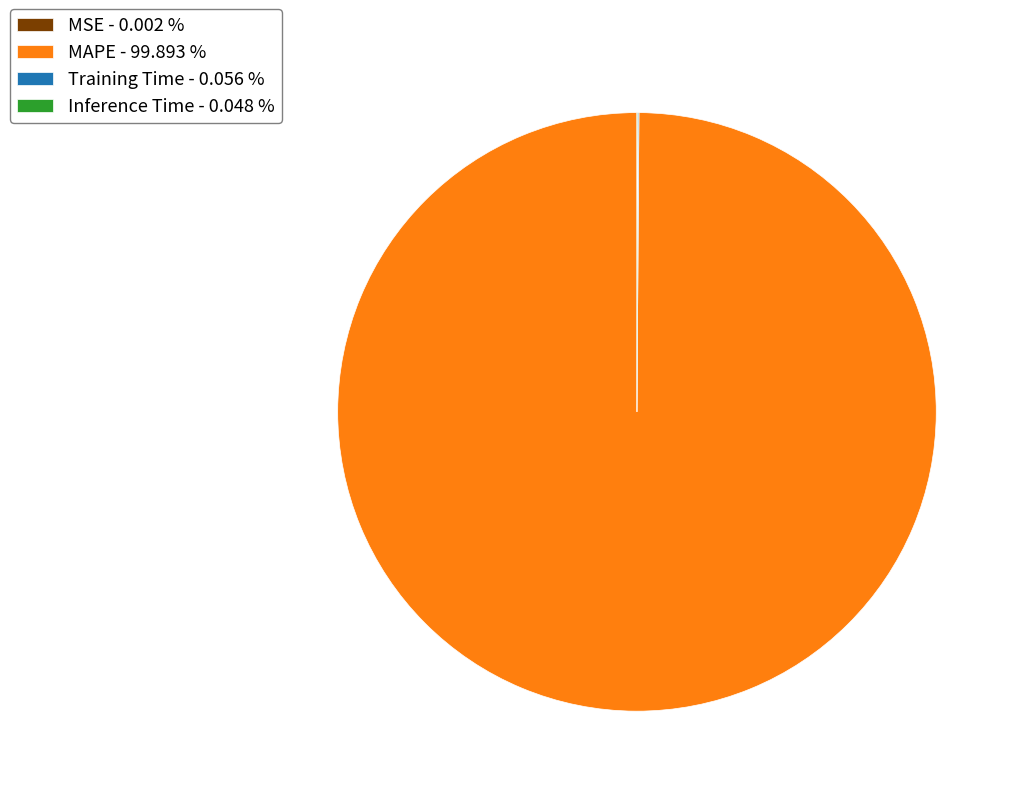

Is there any slice that represents more than half of the pie?

Yes